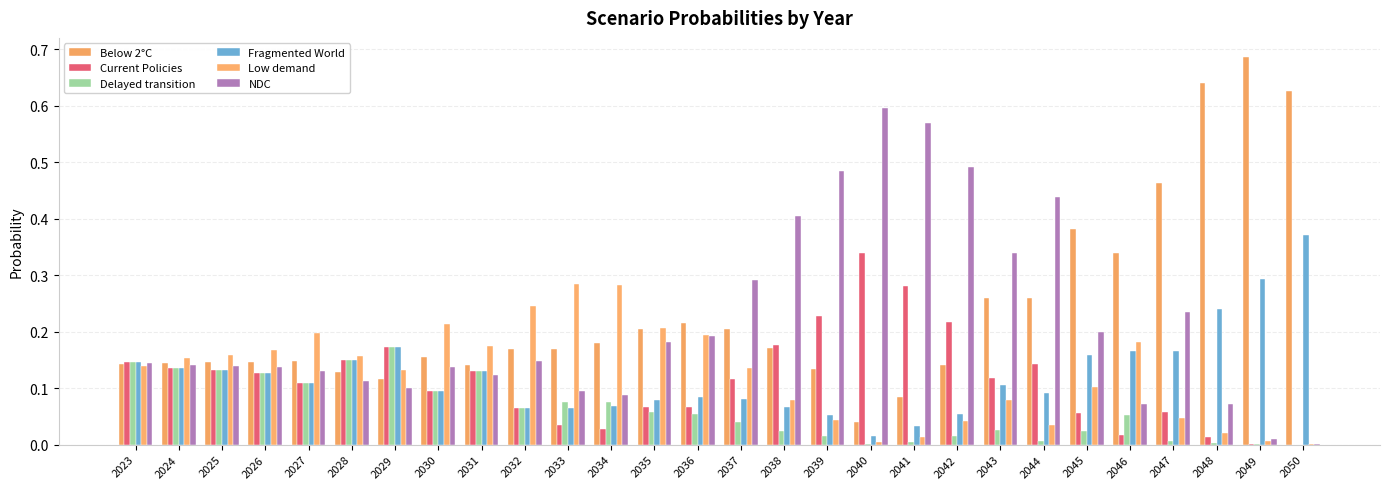

Count the number of data series in this chart.

6